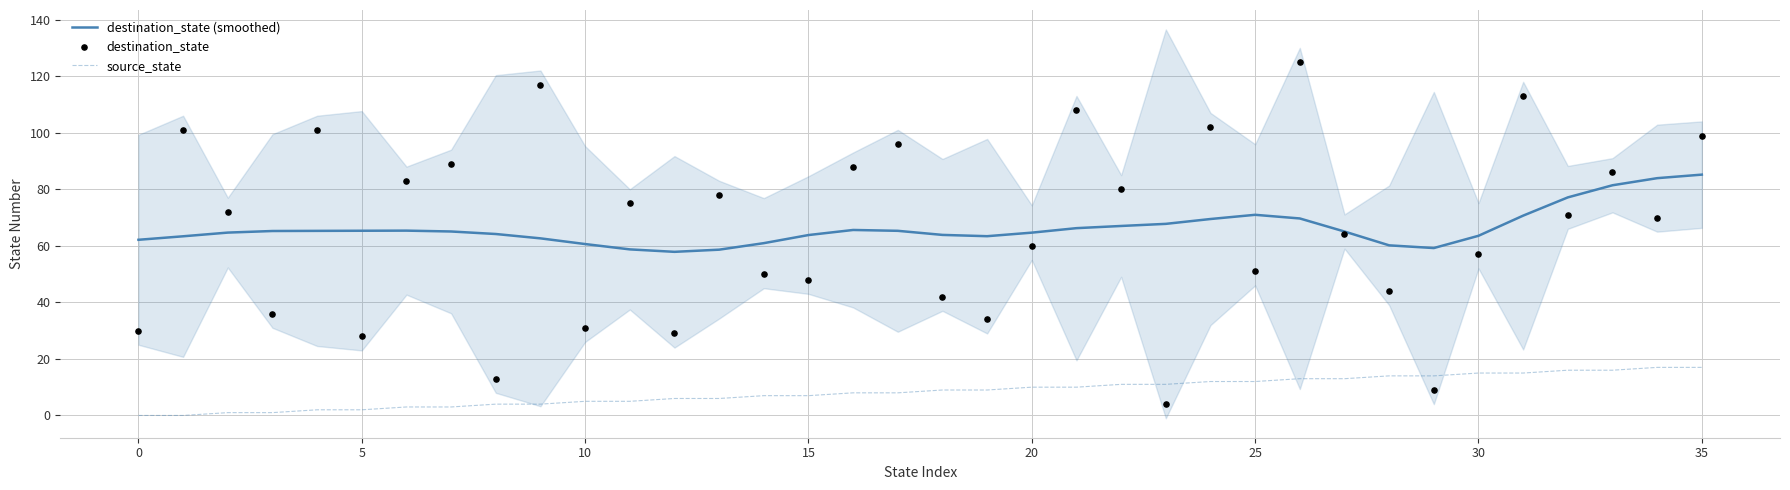

Which series contains the lowest Y value?

source_state